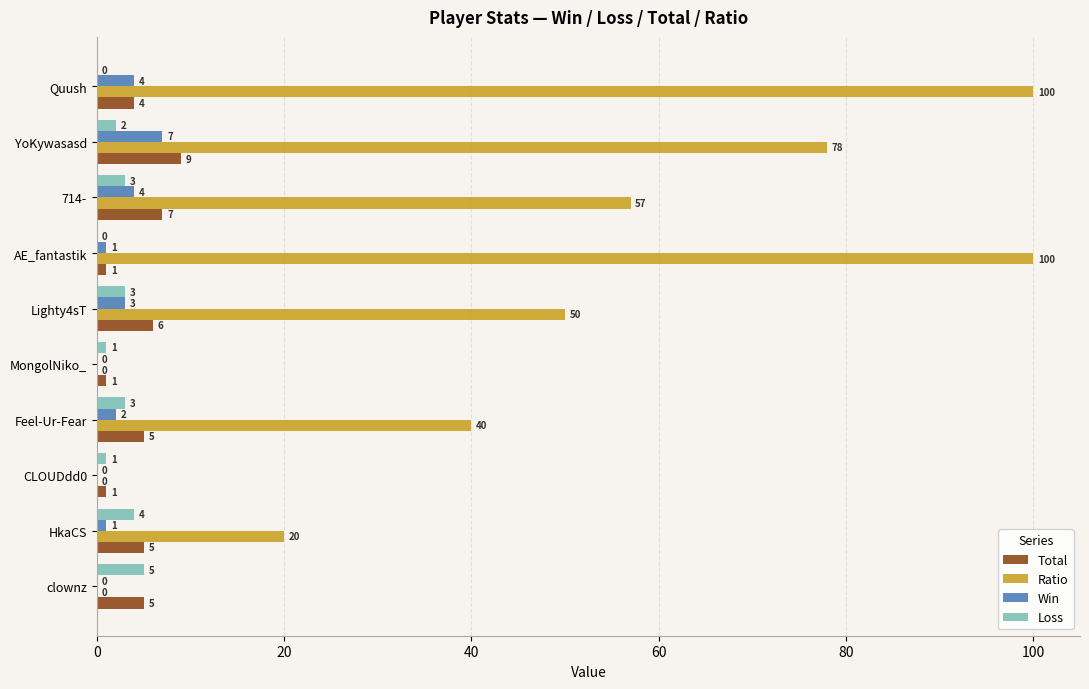

The Total series shows 1 at AE_fantastik. True or false?

True